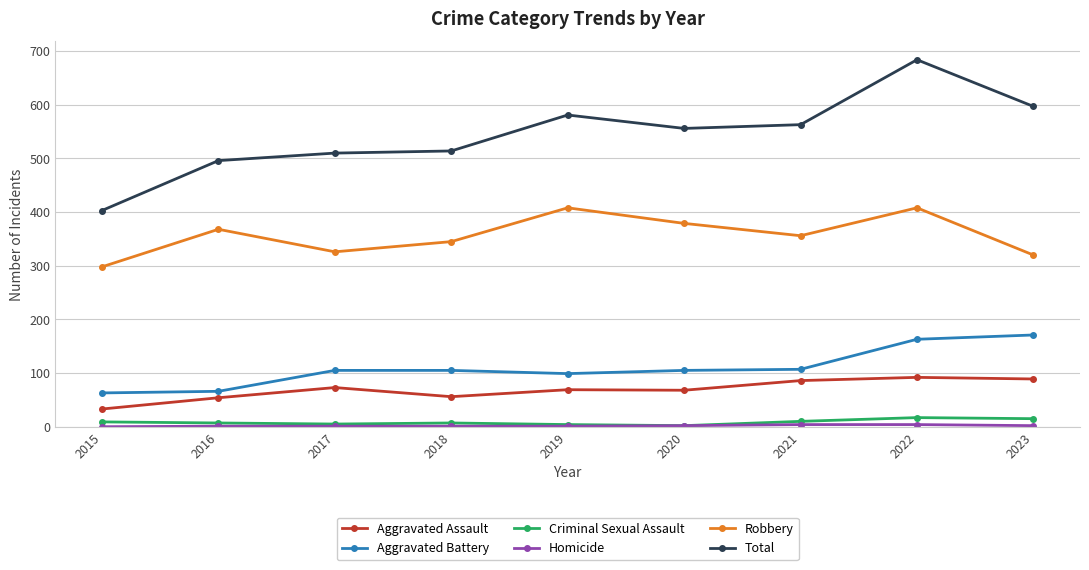

What is the average value of the Total series?

545